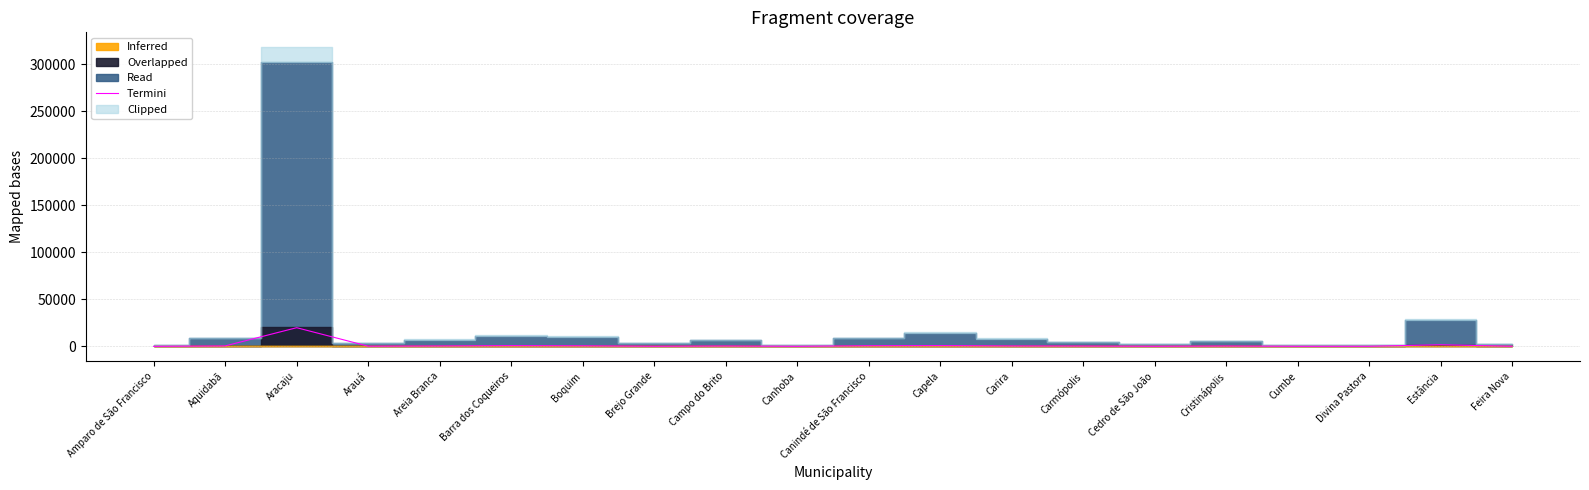

Approximately how many times larger is the value at Cristinápolis compared to Cumbe?

4.5